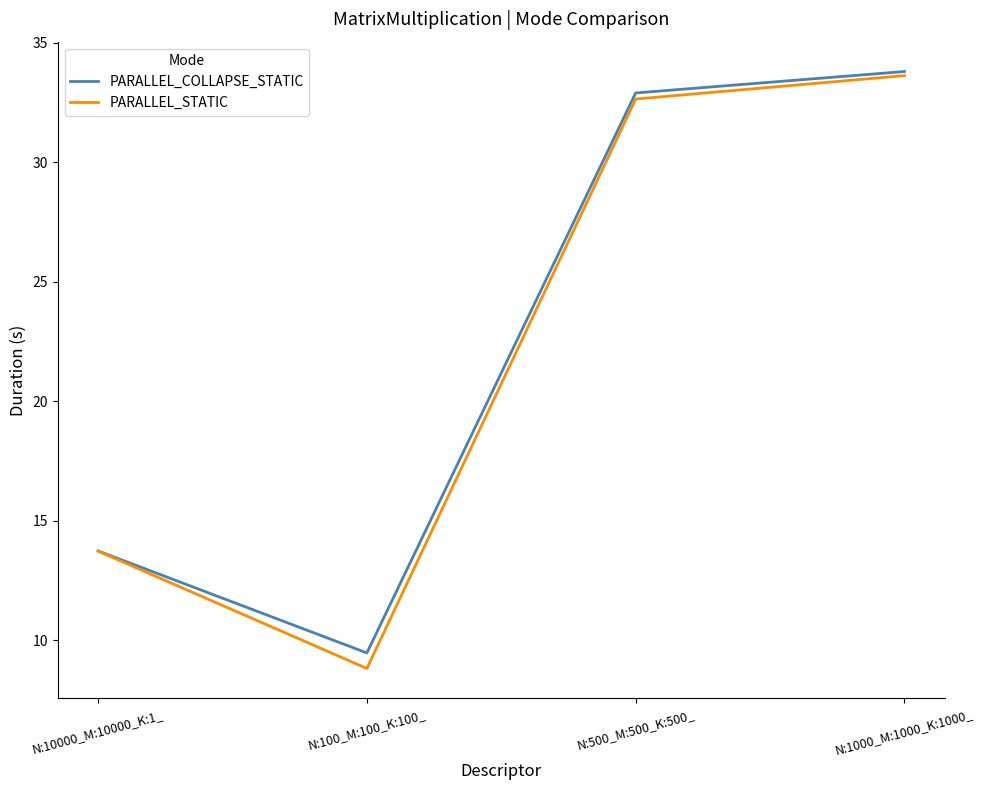

The PARALLEL_STATIC series shows 33.6 at N:1000_M:1000_K:1000_. True or false?

True